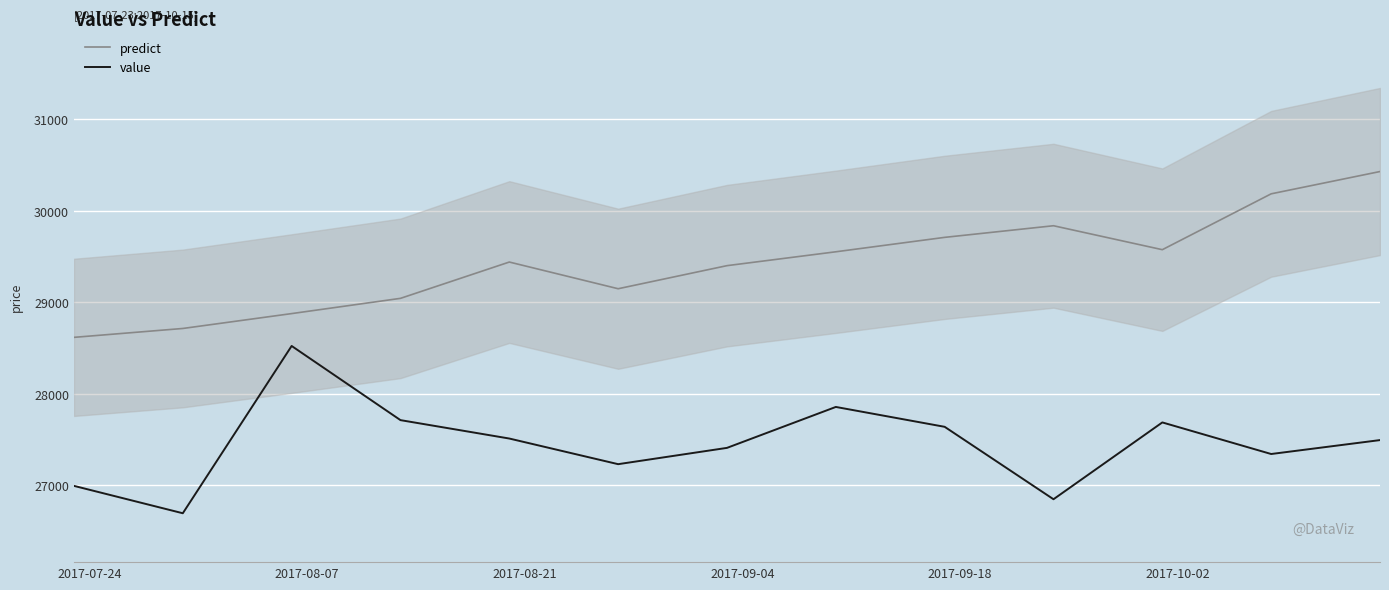

True or false: predict and value cross at least once.

False